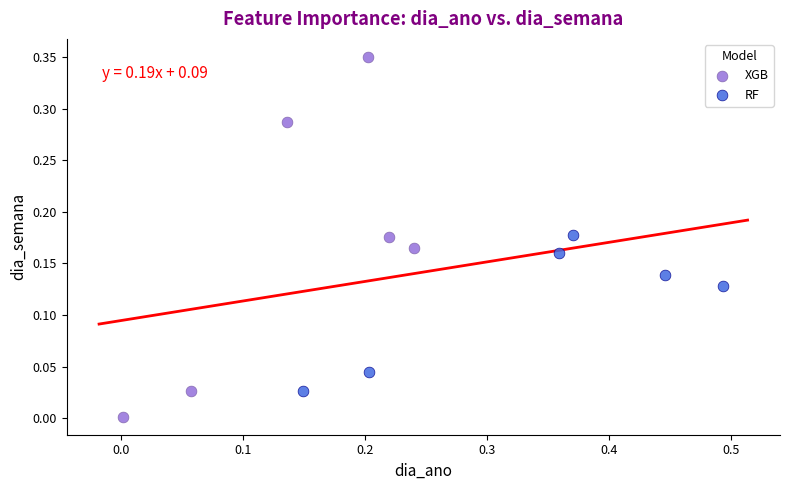

Which series reaches the minimum Y coordinate?

XGB